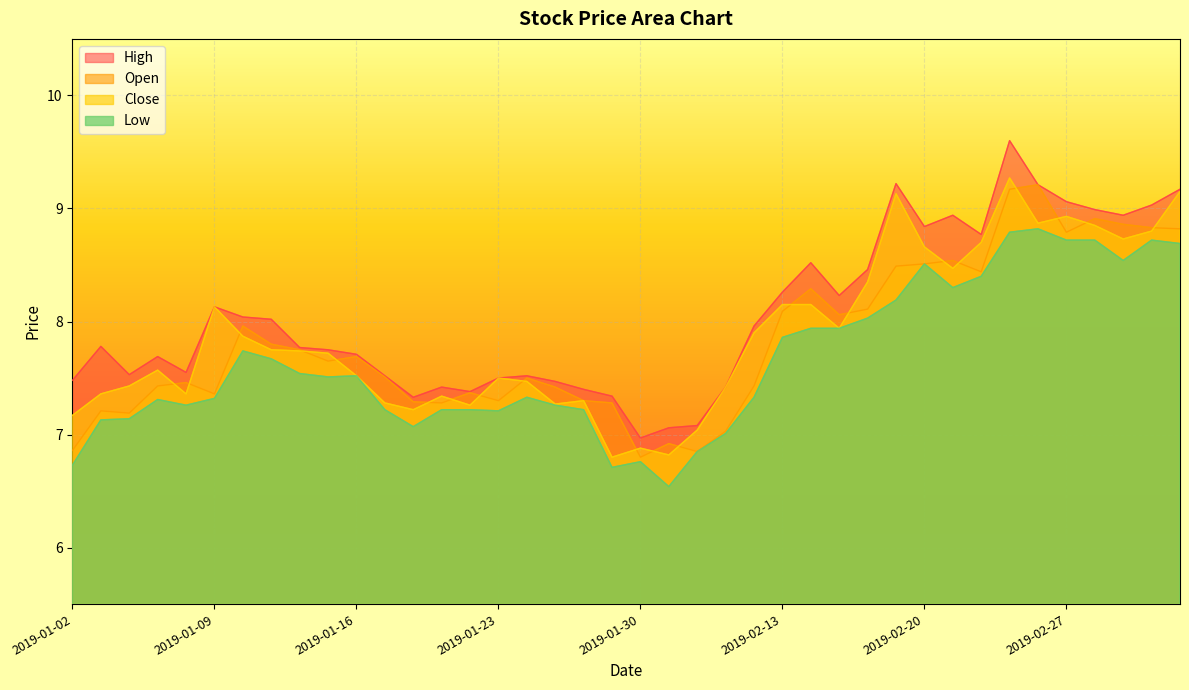

Which category has the highest value in the close series?

2019-02-25